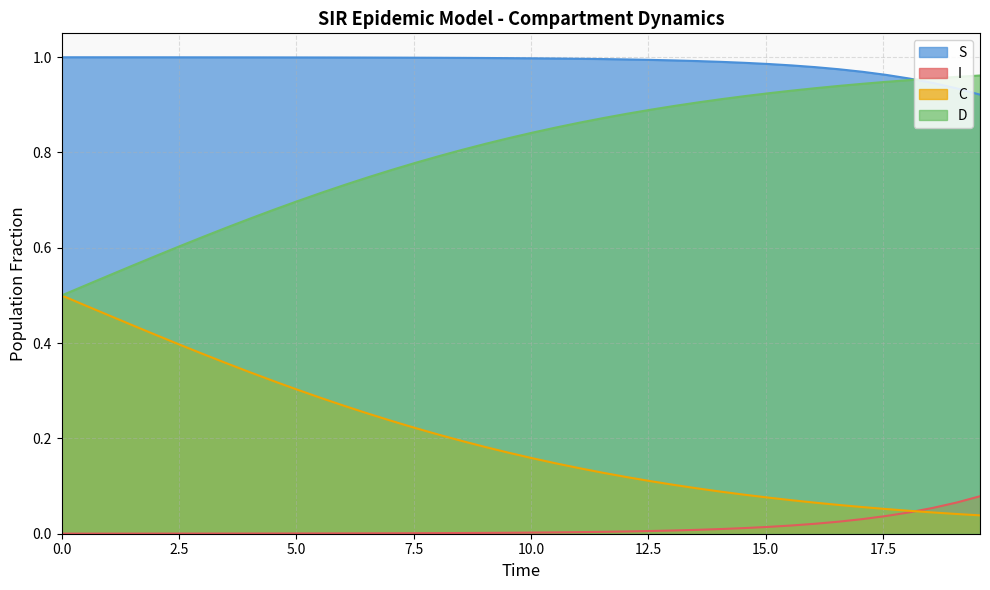

How many lines are shown in the chart?

4